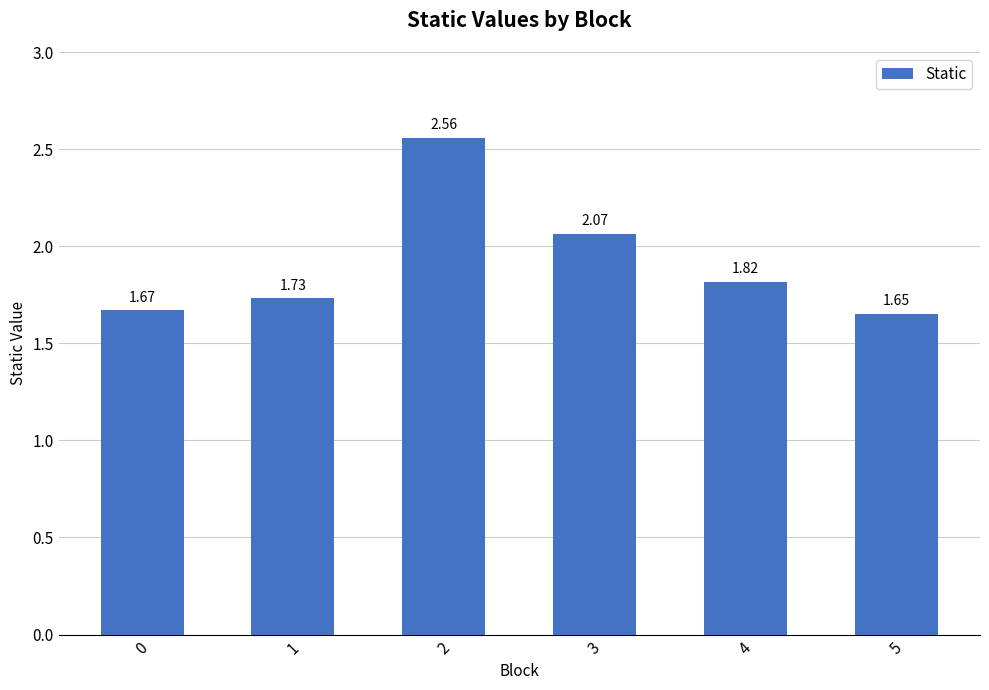

At which category does the chart reach its minimum across all series?

5